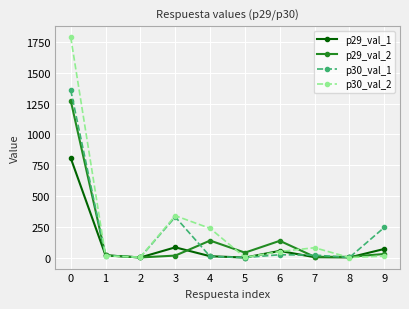

Rank the series by their maximum value, from highest to lowest.

p30_val_2, p30_val_1, p29_val_2, p29_val_1